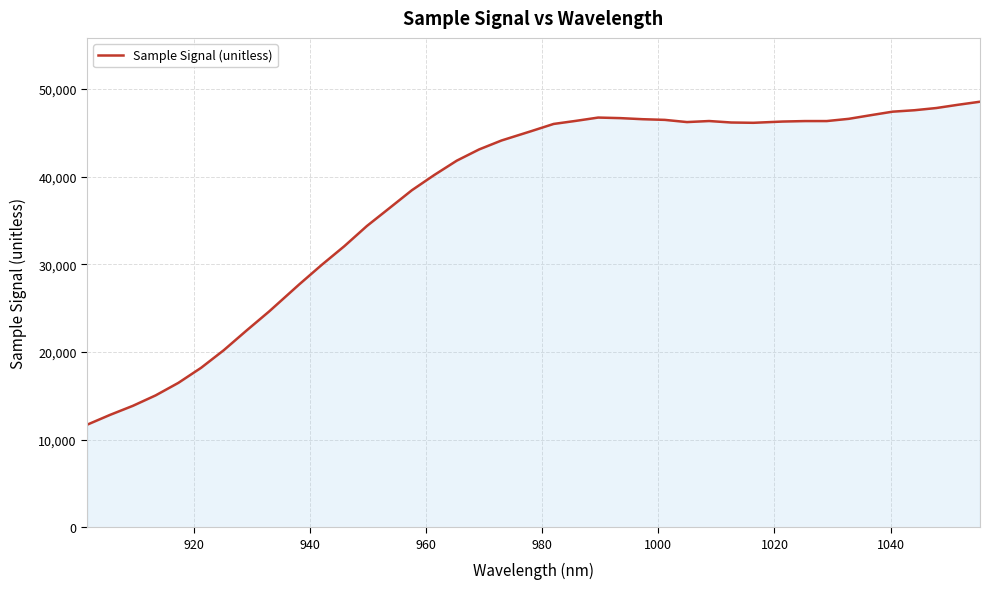

What is the maximum value shown in the chart?

48553